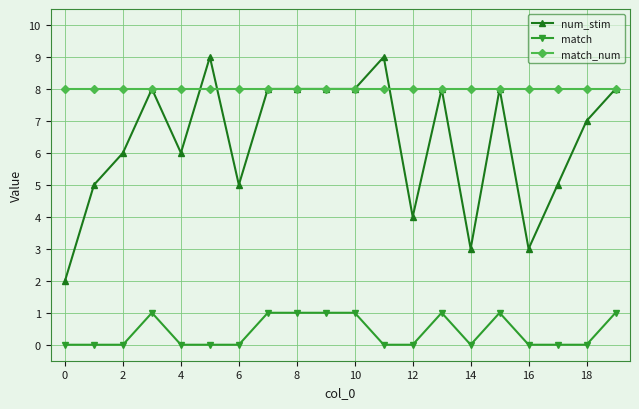

True or false: match has more than 0 points higher than both neighbors.

True